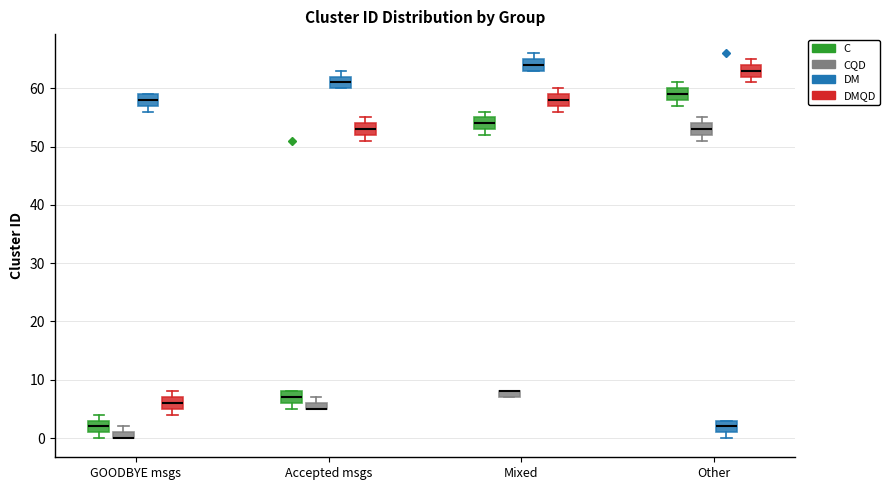

Where is the lower edge of the box for Other (C) on the y-axis? The values are not printed on the chart, so give them approximately, as read against the axis.

58